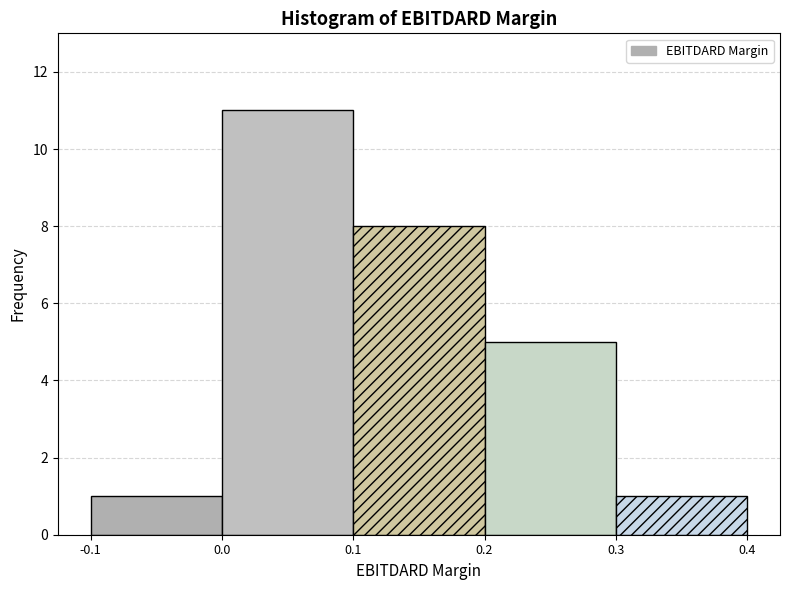

How tall is the bar that spans 0.2 to 0.3 on the x-axis? The values are not printed on the chart, so give them approximately, as read against the axis.

5